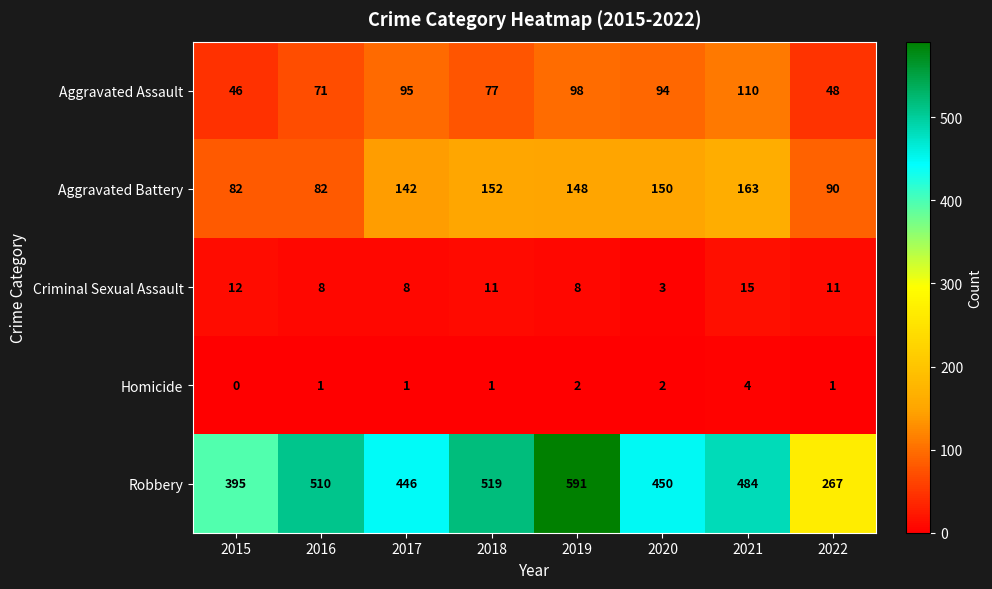

How many values in the Homicide series are below 1?

1